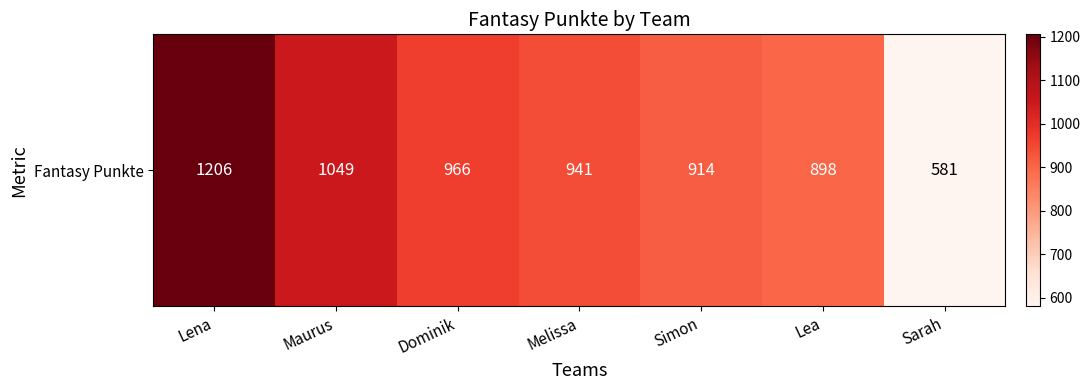

List the labels in order of value, largest first.

Lena, Maurus, Dominik, Melissa, Simon, Lea, Sarah